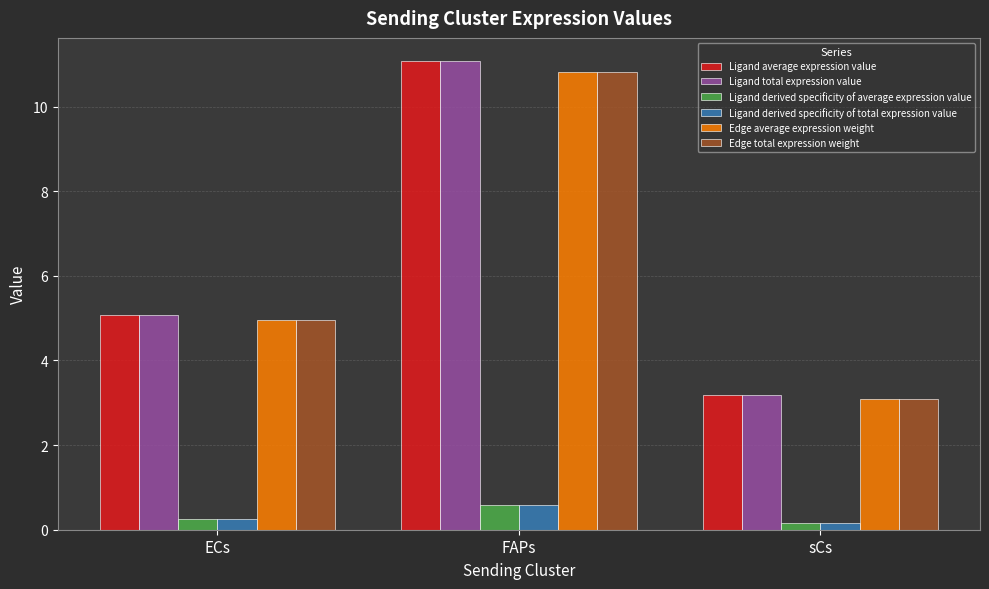

Reading left to right, transcribe all the data shown in this chart.

Ligand average expression value: ECs=5.1	FAPs=11.1	sCs=3.2
Ligand total expression value: ECs=5.1	FAPs=11.1	sCs=3.2
Ligand derived specificity of average expression value: ECs=0.3	FAPs=0.6	sCs=0.2
Ligand derived specificity of total expression value: ECs=0.3	FAPs=0.6	sCs=0.2
Edge average expression weight: ECs=5.0	FAPs=10.8	sCs=3.1
Edge total expression weight: ECs=5.0	FAPs=10.8	sCs=3.1